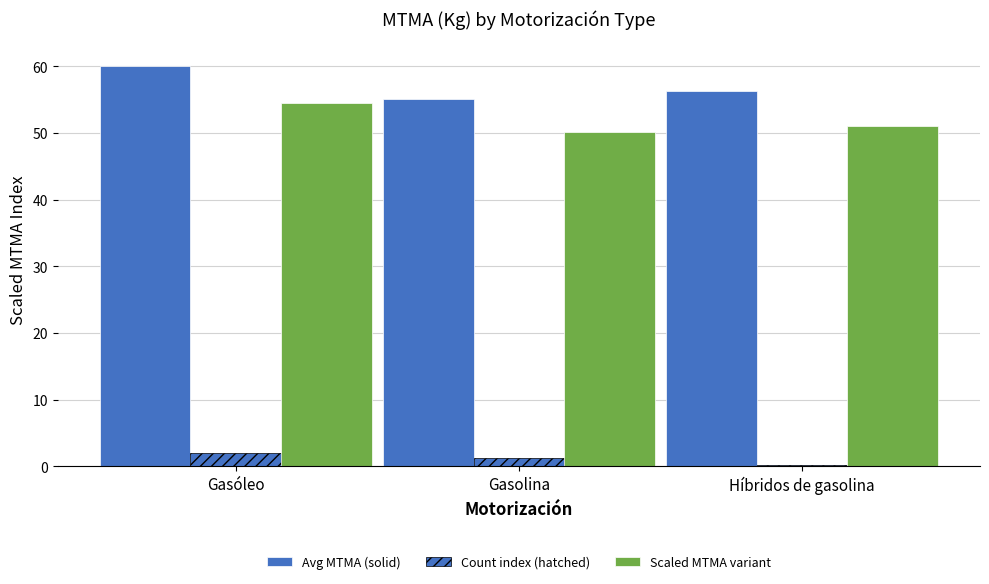

How many bars are there in total?

9